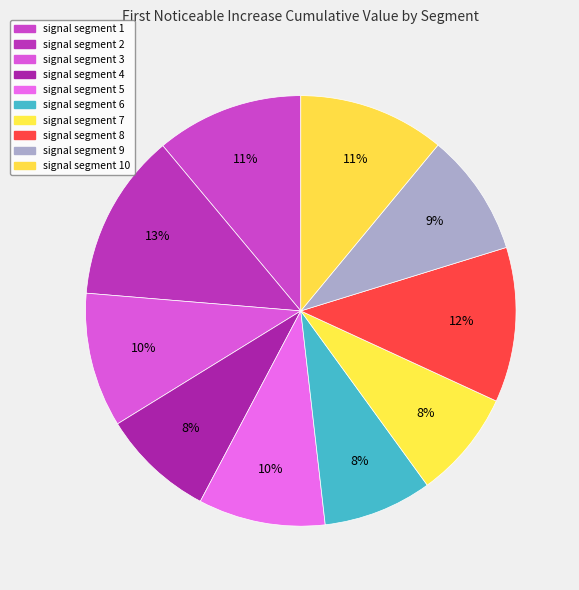

To the nearest percent, what is the average slice percentage?

10%